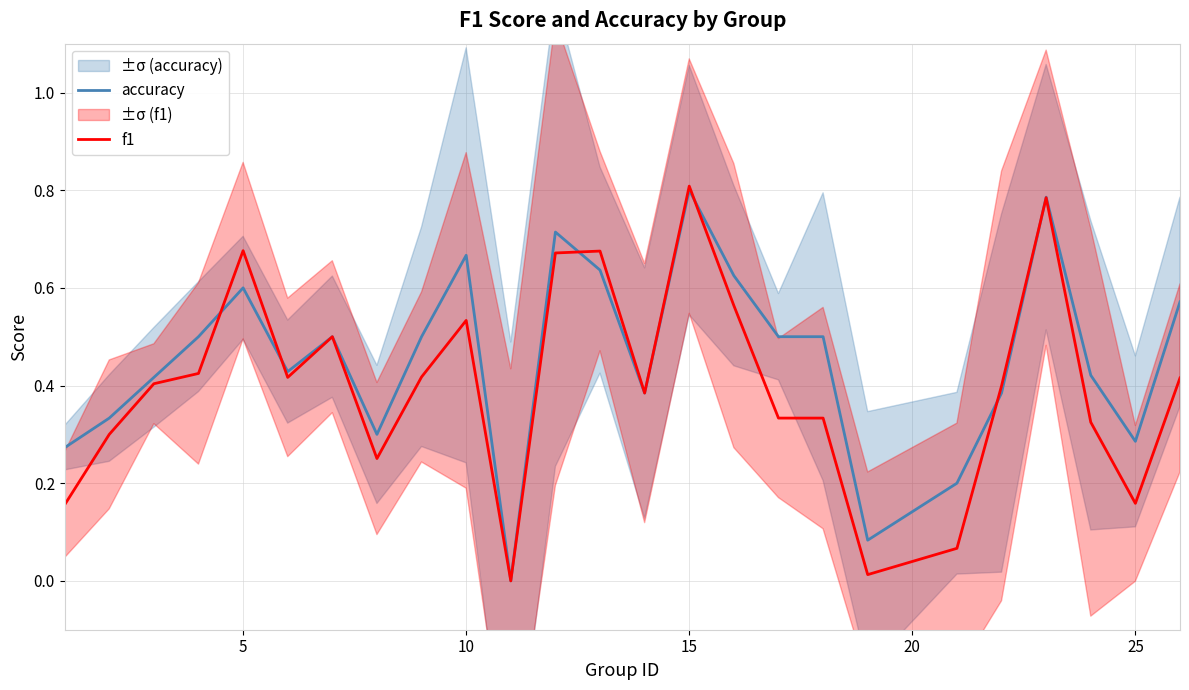

What is the difference between the maximum and minimum values in the accuracy series?

0.8